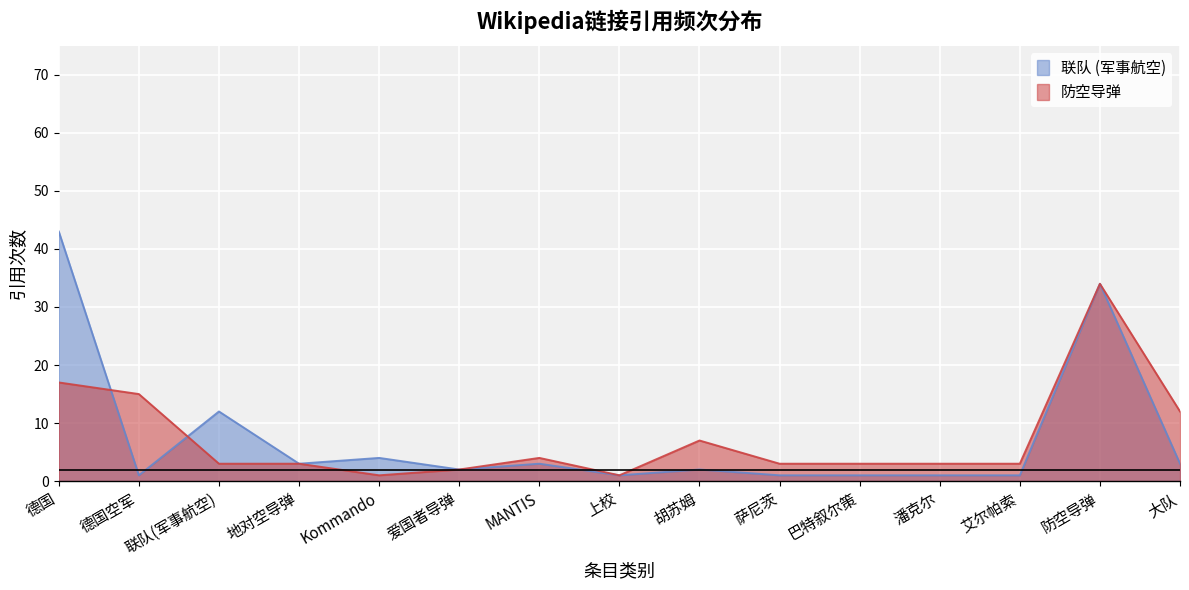

Which category has the highest value across all series?

德国